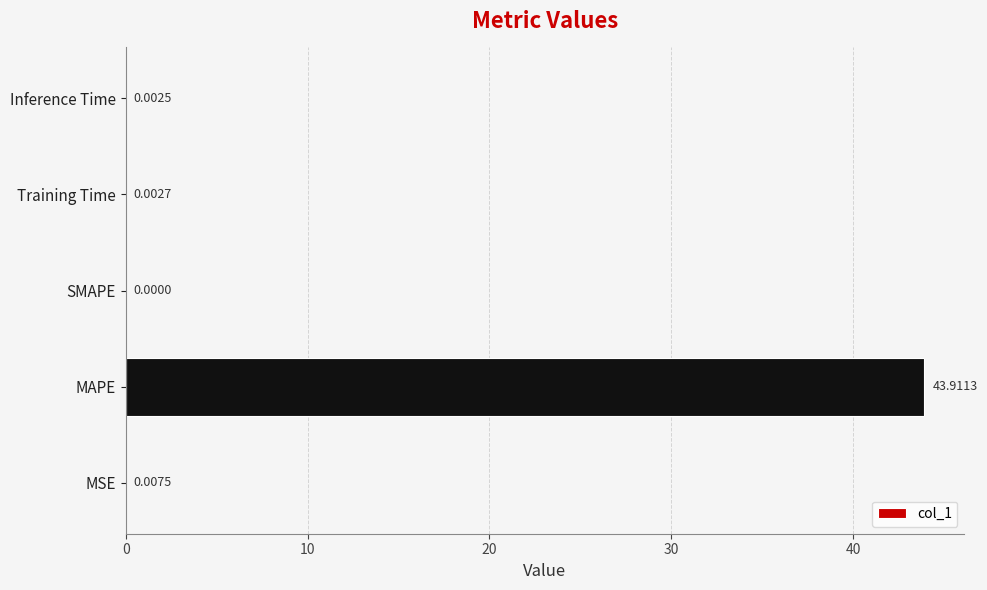

What is the average value?

8.8